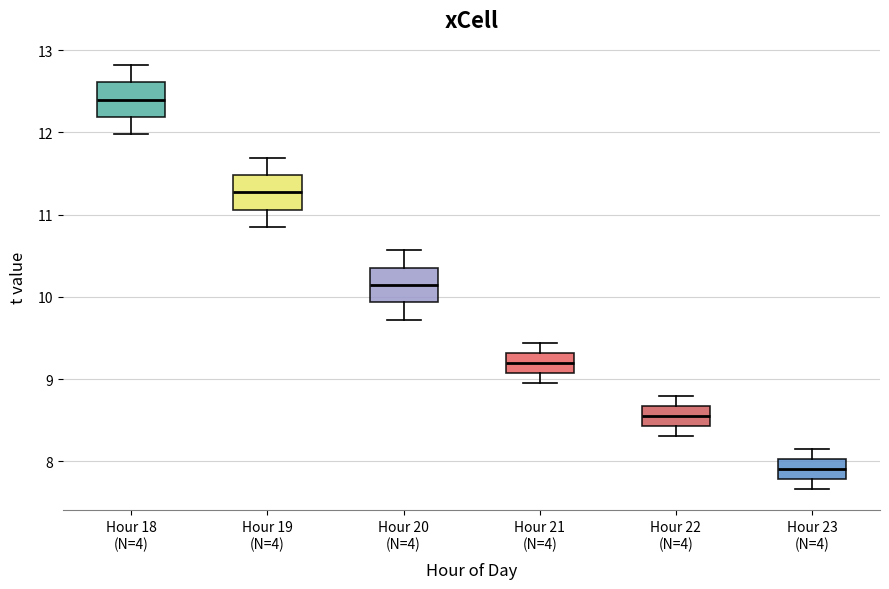

Where is the upper edge of the box for Hour 18 (N=4) on the y-axis? The values are not printed on the chart, so give them approximately, as read against the axis.

12.6